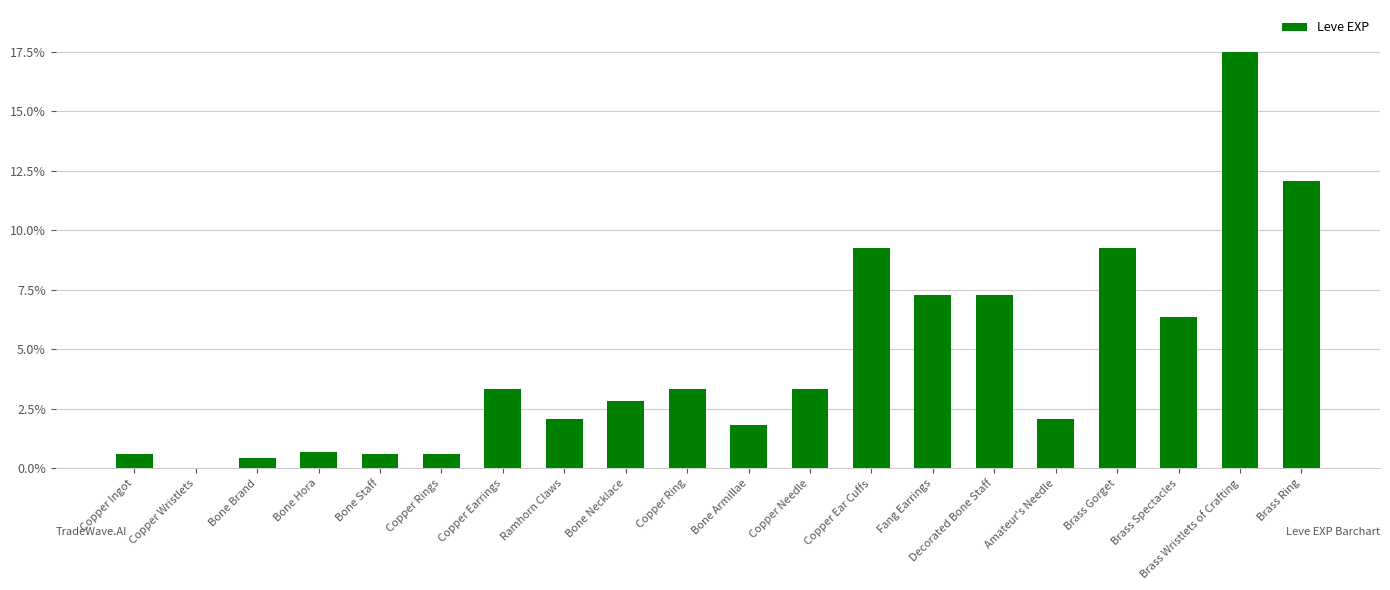

How many bars are there in total?

20